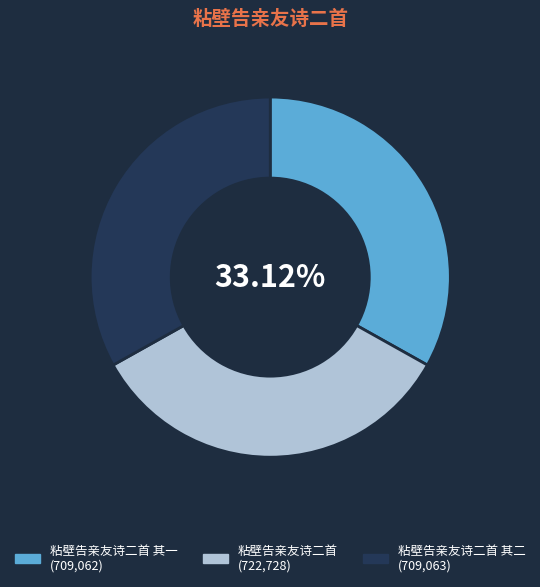

Is there any slice that represents more than half of the pie?

No